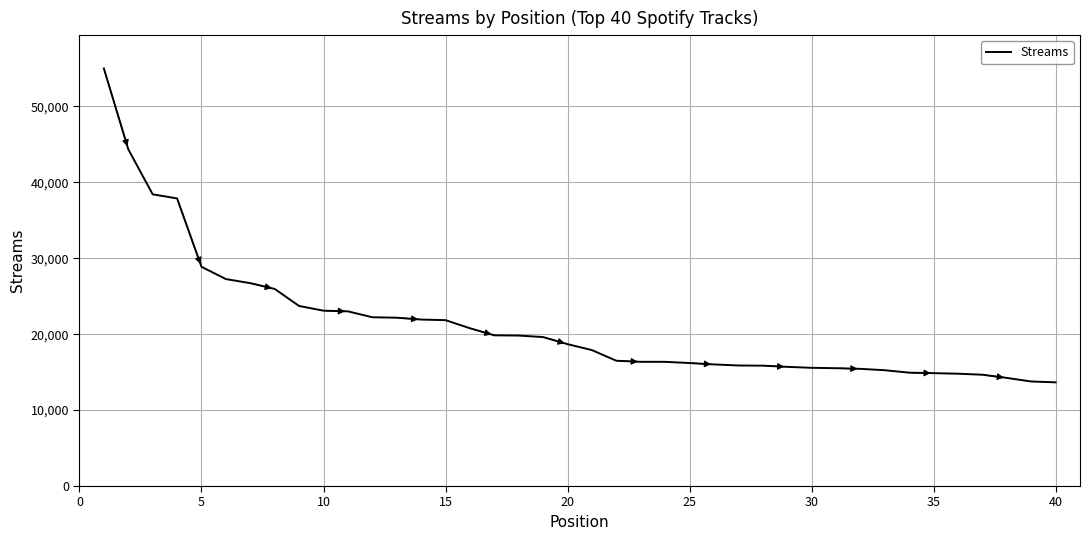

What is the minimum value shown in the chart?

13656